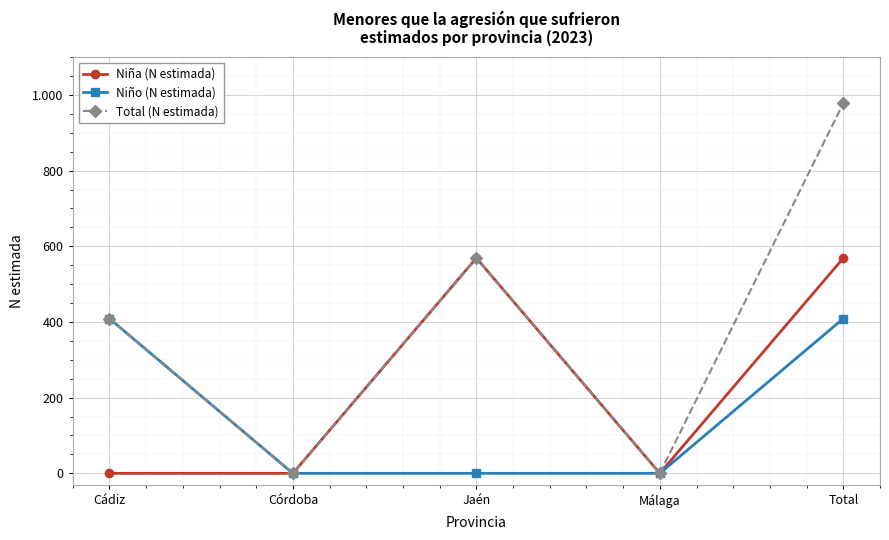

Which category has the lowest value across all series?

Cádiz